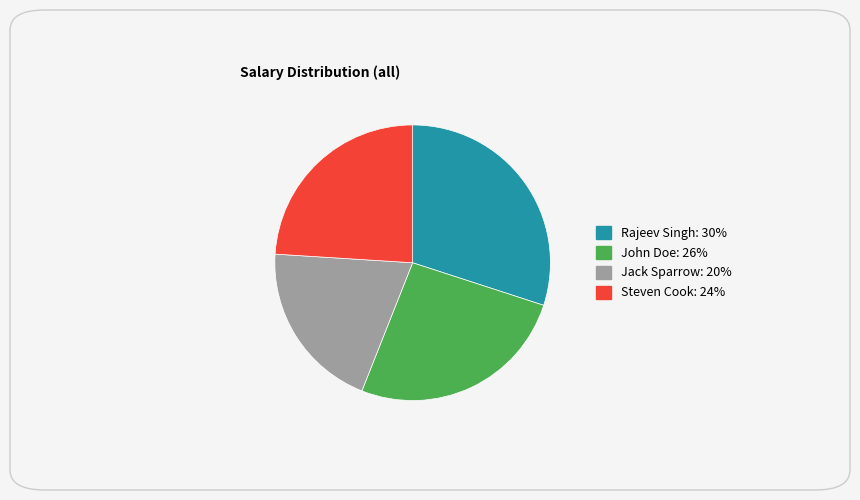

Approximately how many times larger is the value at Steven Cook compared to John Doe?

0.9